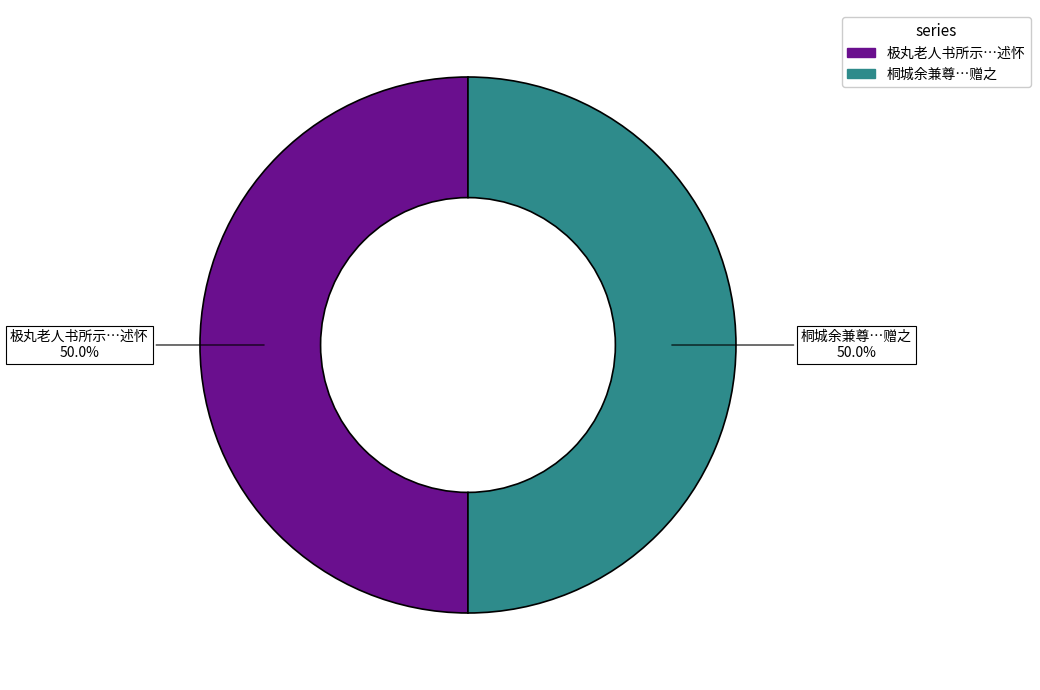

What is the ratio of the value at 桐城余兼尊…赠之 to the value at 极丸老人书所示…述怀?

1.0